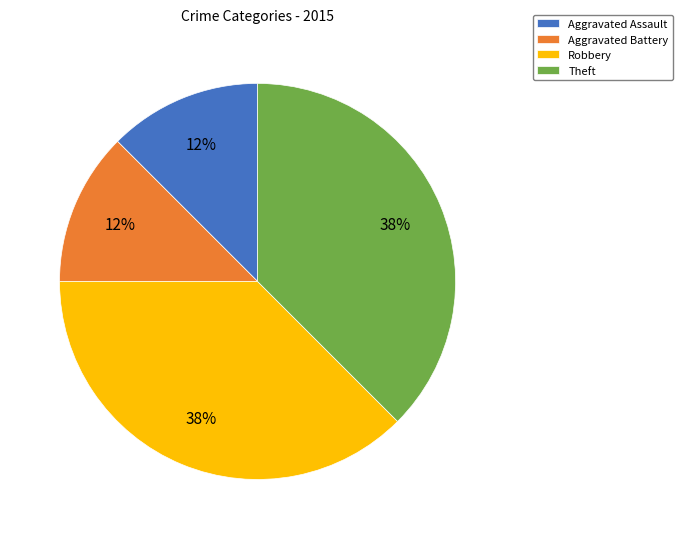

The Aggravated Battery slice represents 3% of the pie. True or false?

False